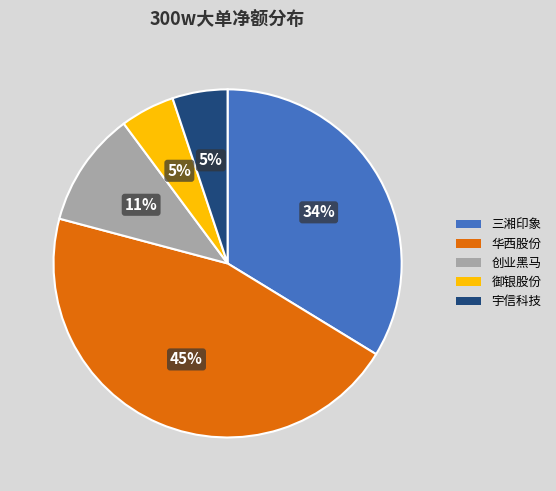

Is it true that 华西股份 is 33% of the pie?

False